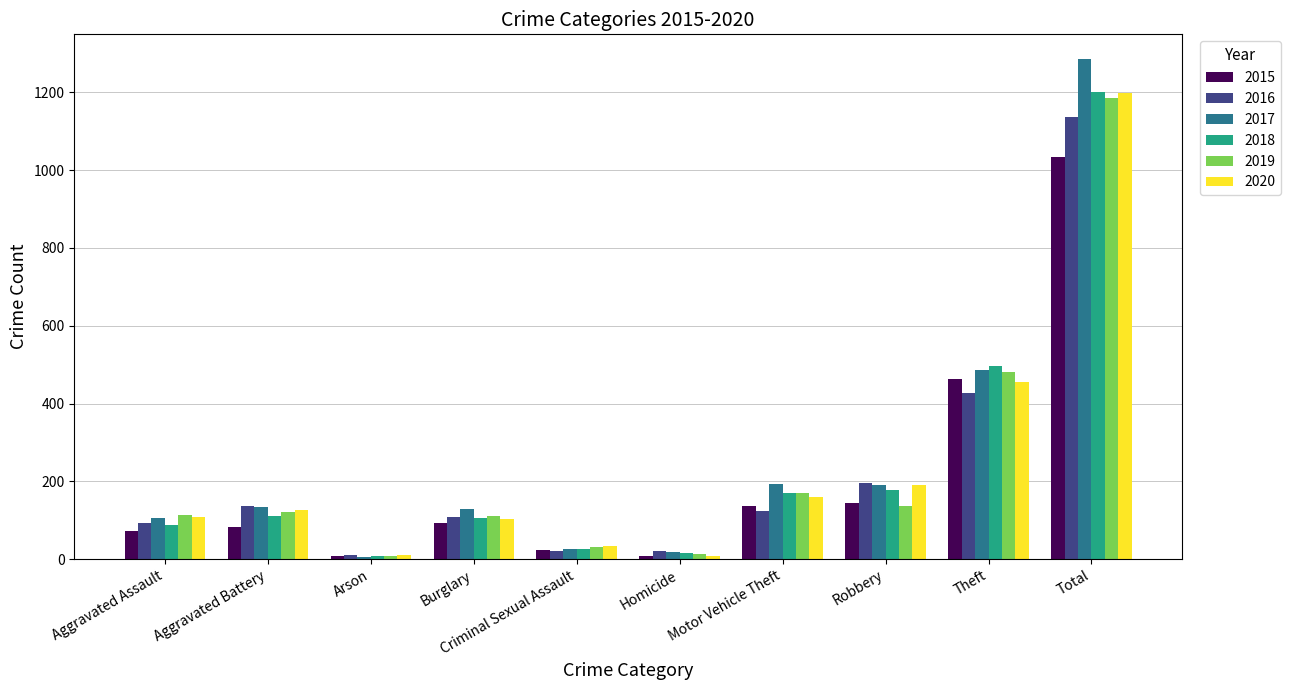

The 2016 series shows 56 at Burglary. True or false?

False